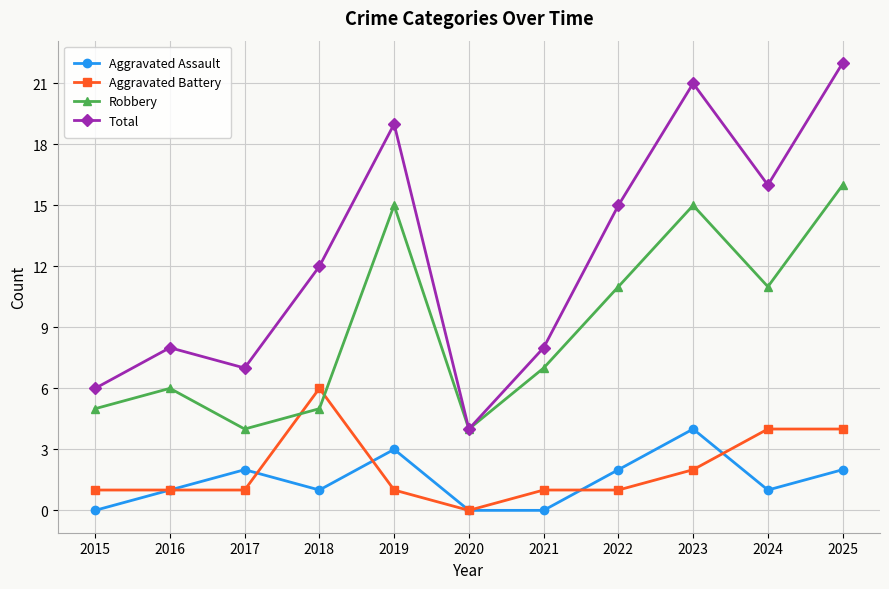

What is the sum of the Aggravated Assault values at 2022 and 2020?

2